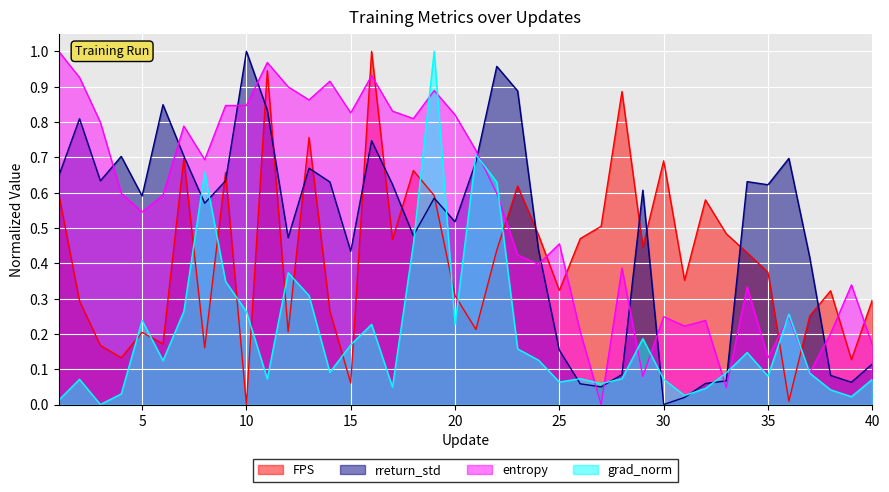

How many values in the entropy series exceed 0?

39